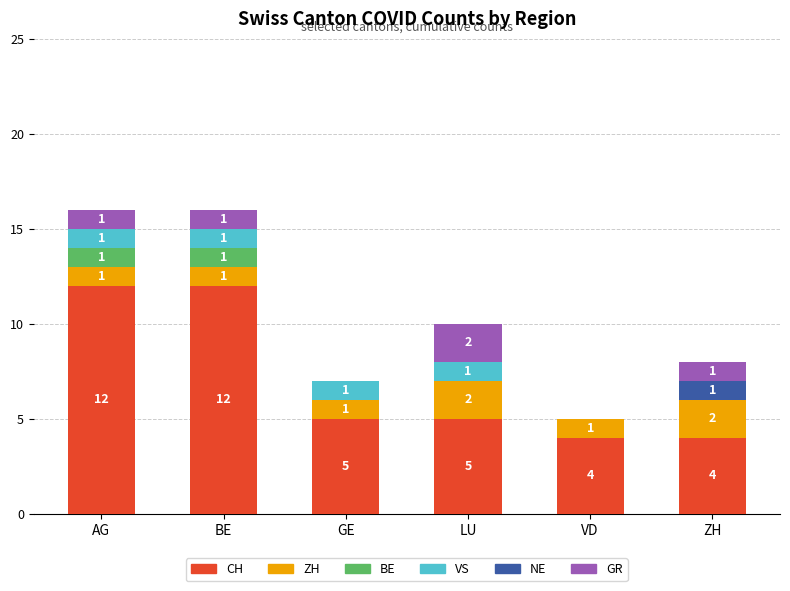

What is the sum of all CH values?

42